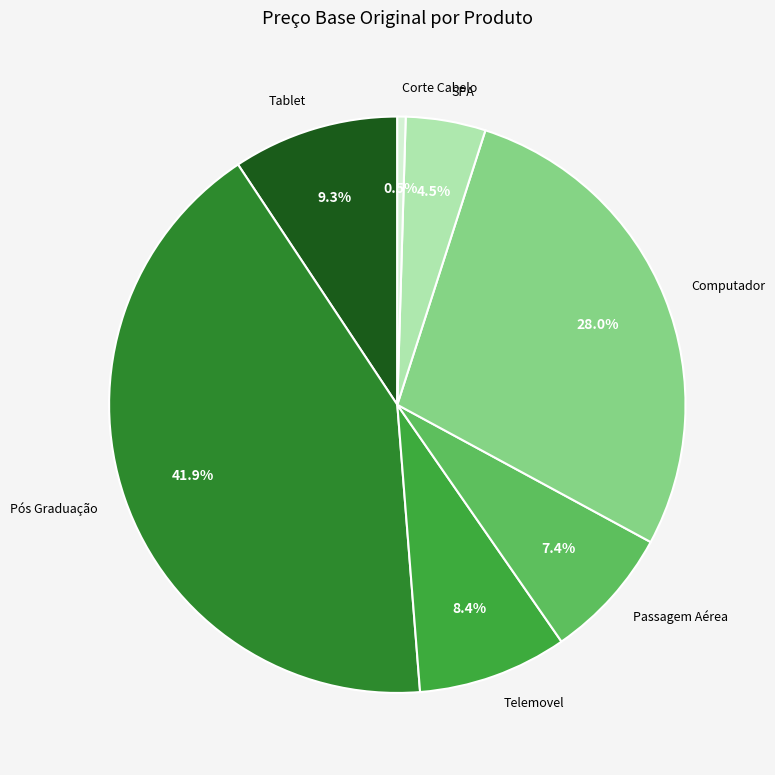

Which has a higher value, Computador or SPA?

Computador